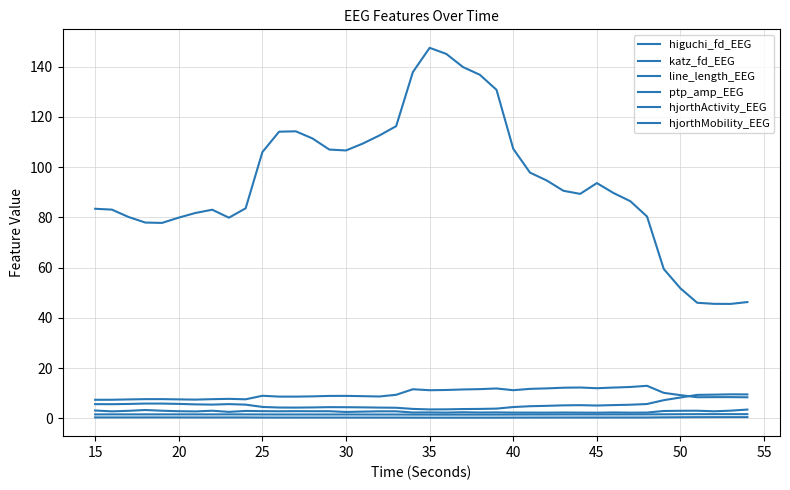

True or false: hjorthMobility_EEG and hjorthActivity_EEG cross at least once.

False